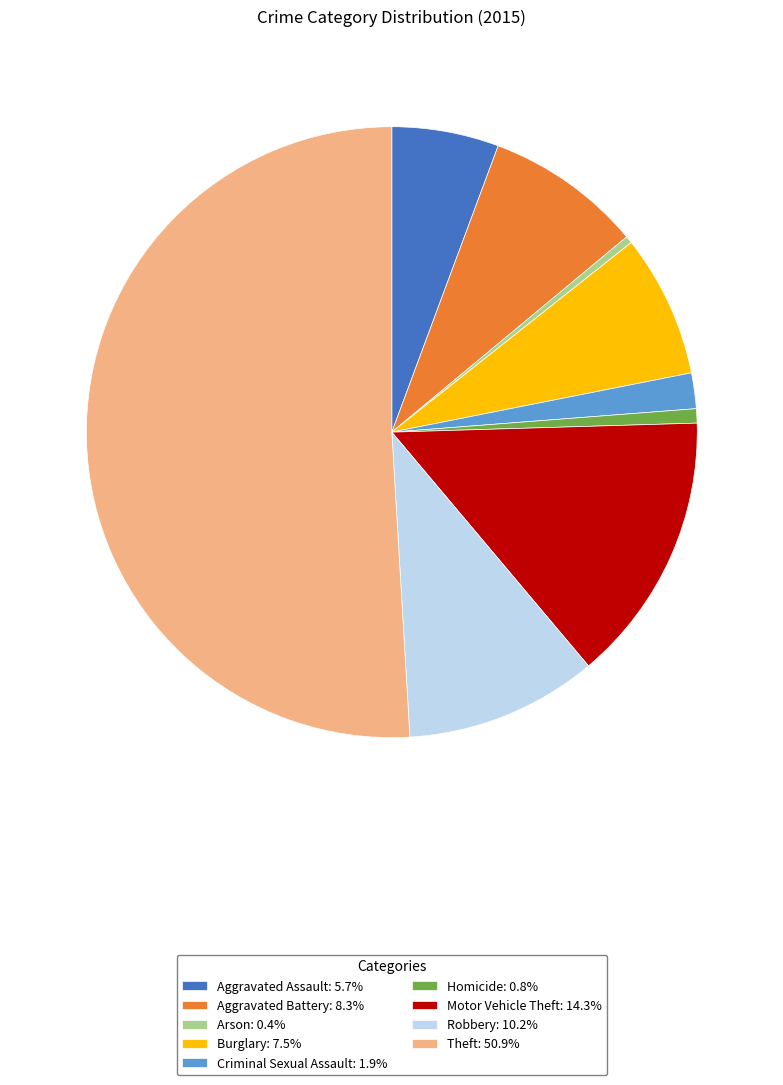

Approximately how many times larger is the value at Motor Vehicle Theft compared to Criminal Sexual Assault?

7.6